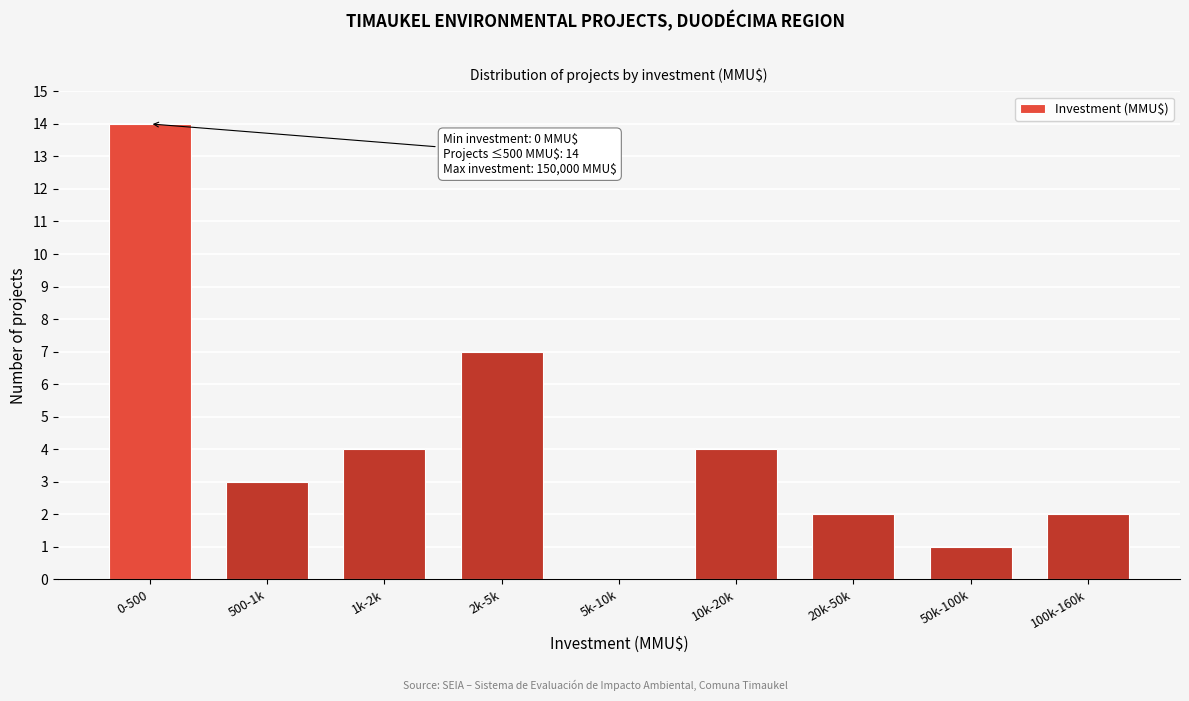

Reading left to right, transcribe all the data shown in this chart.

0-500=14	500-1k=3	1k-2k=4	2k-5k=7	5k-10k=0	10k-20k=4	20k-50k=2	50k-100k=1	100k-160k=2